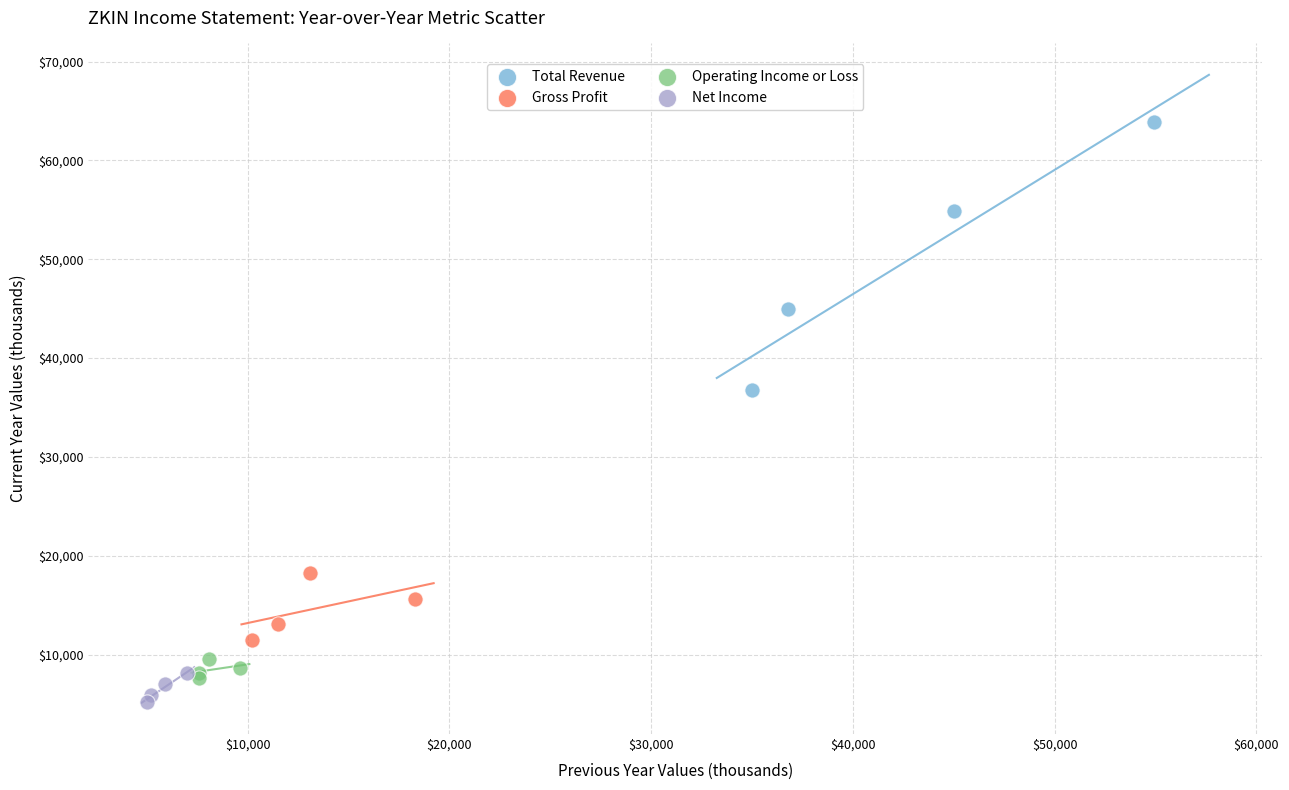

Which series has the largest Y range (max minus min)?

Total Revenue